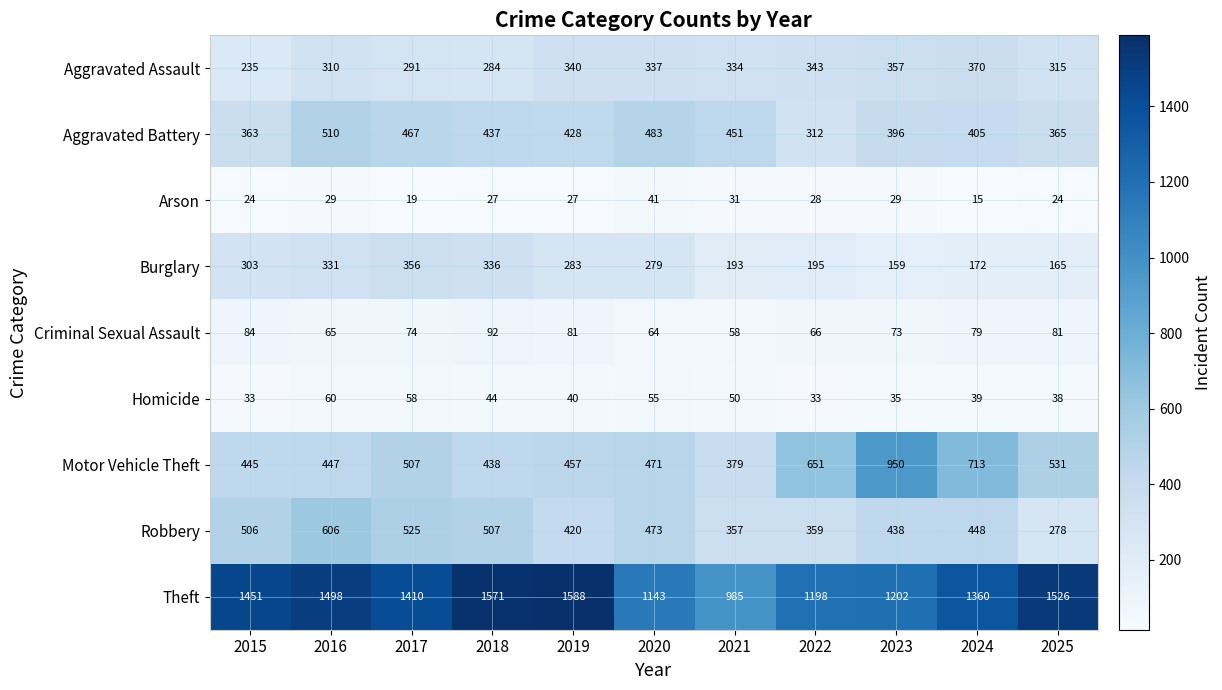

At which label does Burglary first exceed 279?

2015